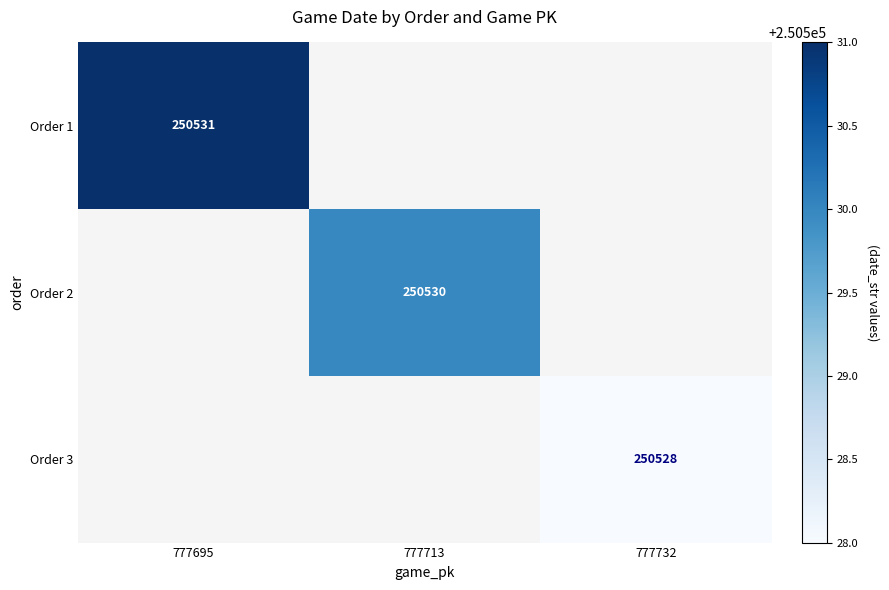

The Order 1 series shows 250531 at 777695. True or false?

True